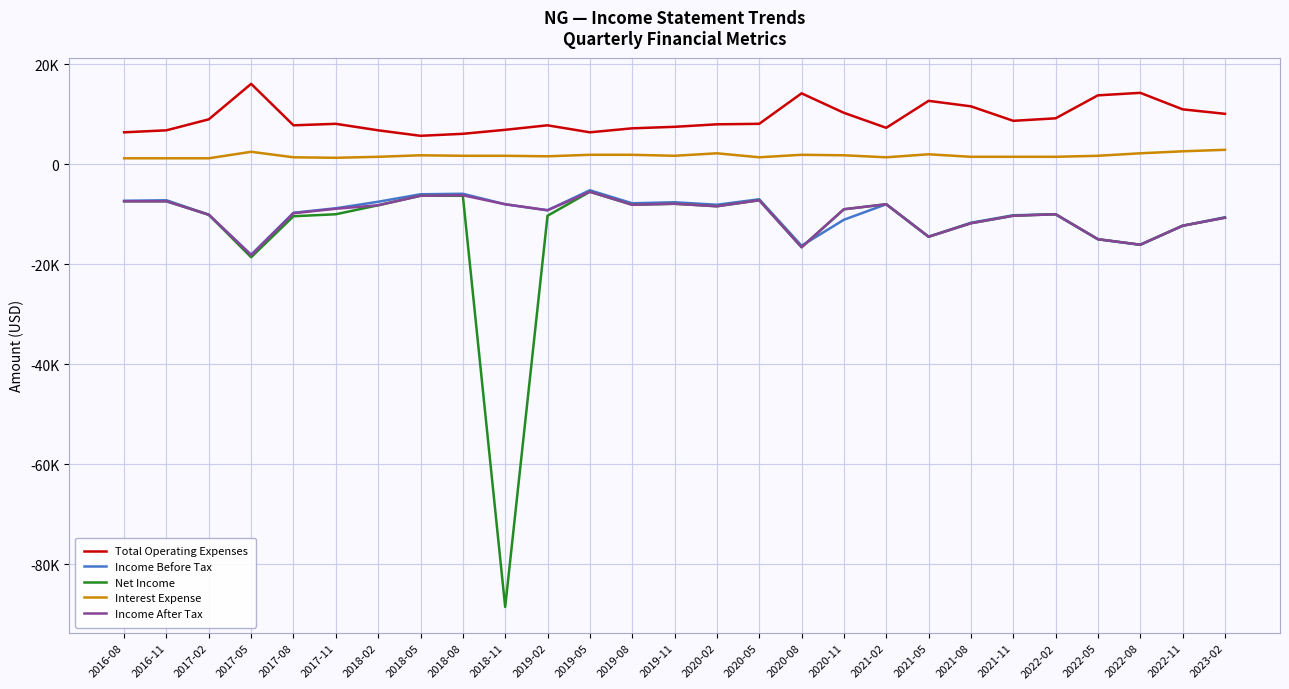

What are all the series names shown in the legend?

Total Operating Expenses, Income Before Tax, Net Income, Interest Expense, Income After Tax